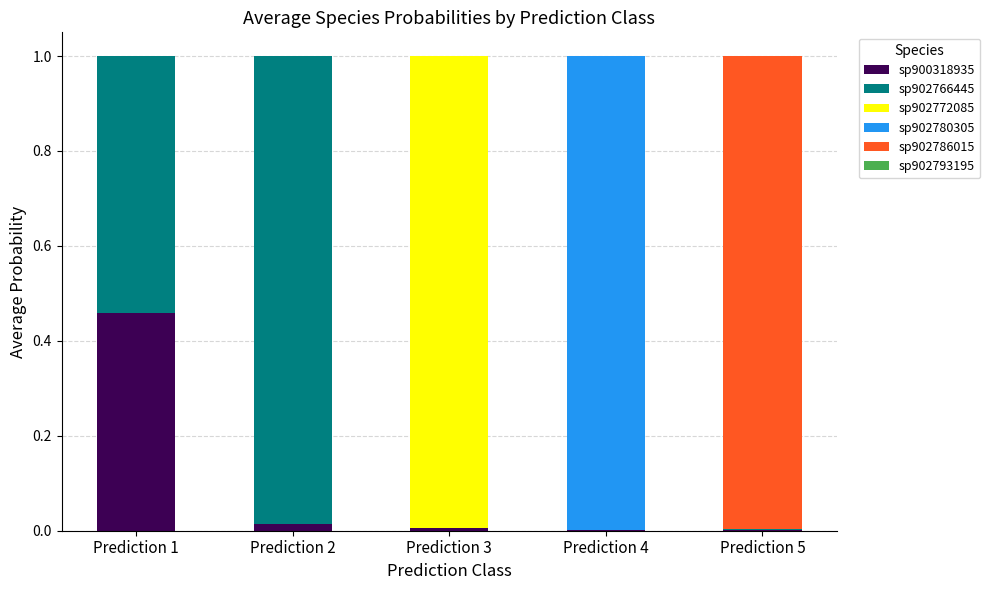

Are the bars grouped side by side (vs. stacked)?

No